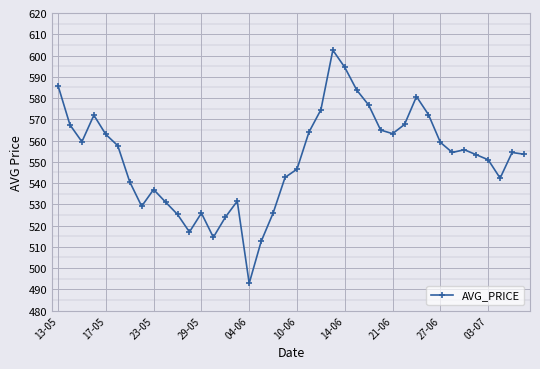

What is the value of the 6th point from the left?

557.6